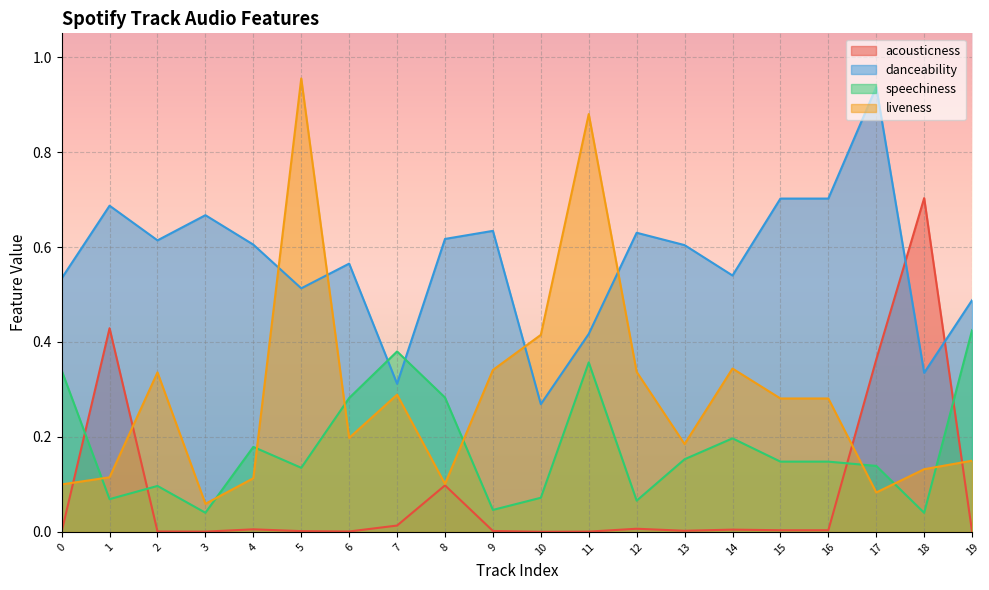

Does the chart display data point markers on the line(s)?

No